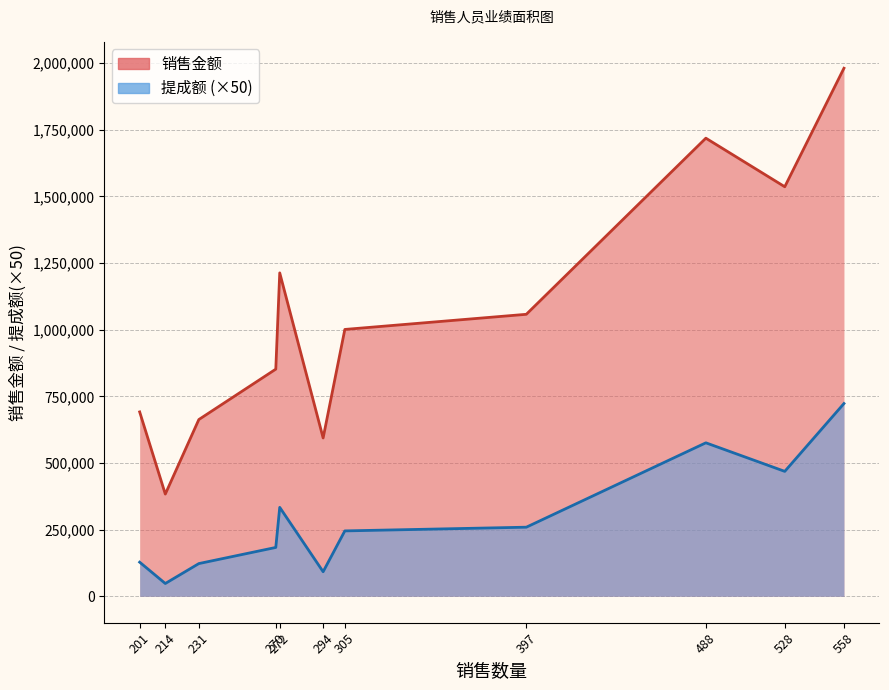

What is the maximum value shown in the chart?

1980820.0